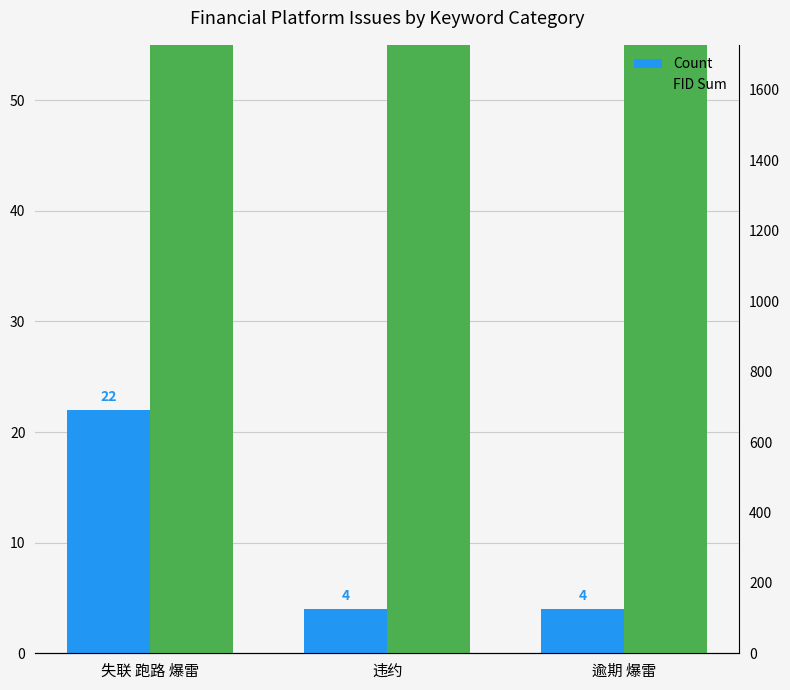

Which category has the lowest value across all series?

违约